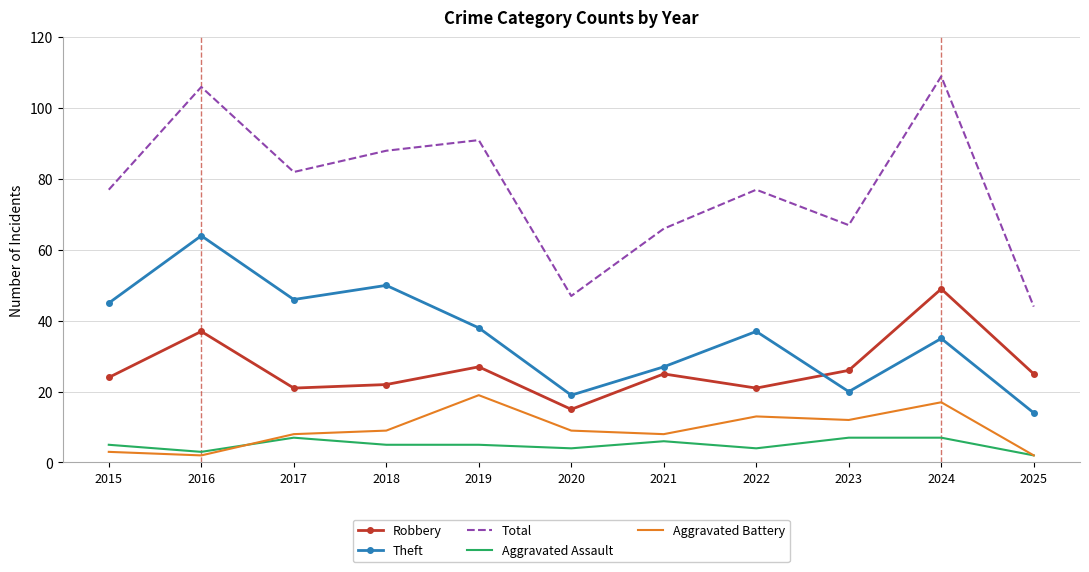

Is the value of Theft at 2018 greater than the value of Robbery at 2022?

Yes